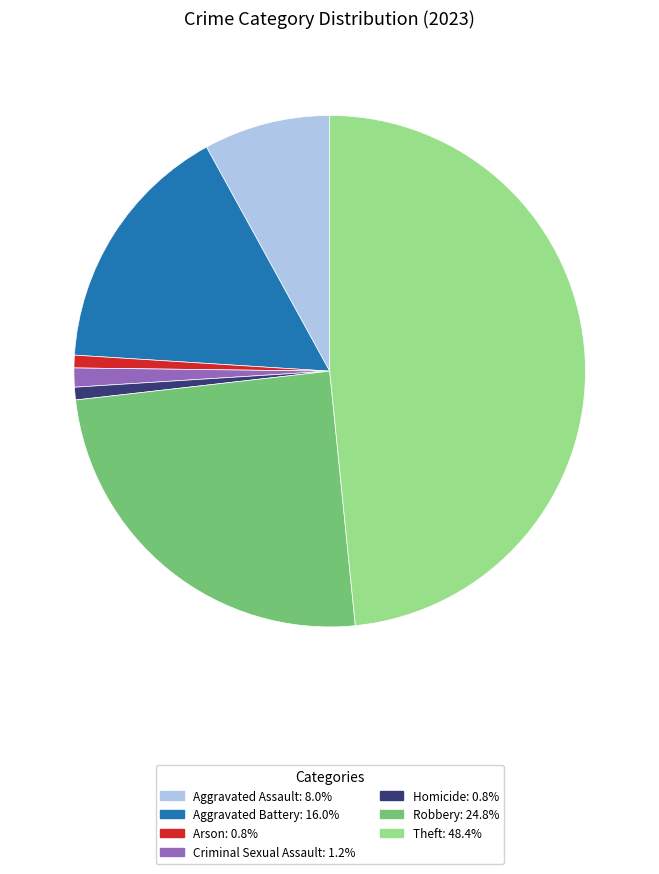

How many segments does this pie chart have?

7